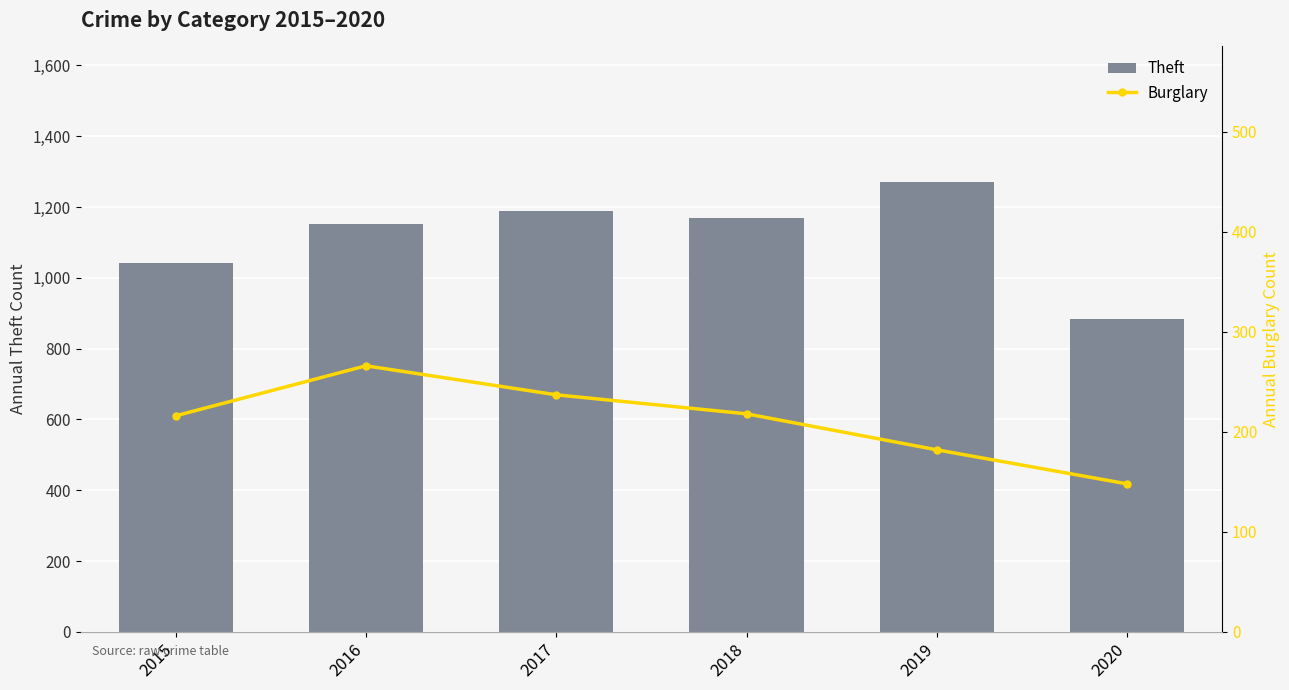

At which label is Theft closest to 1078?

2015